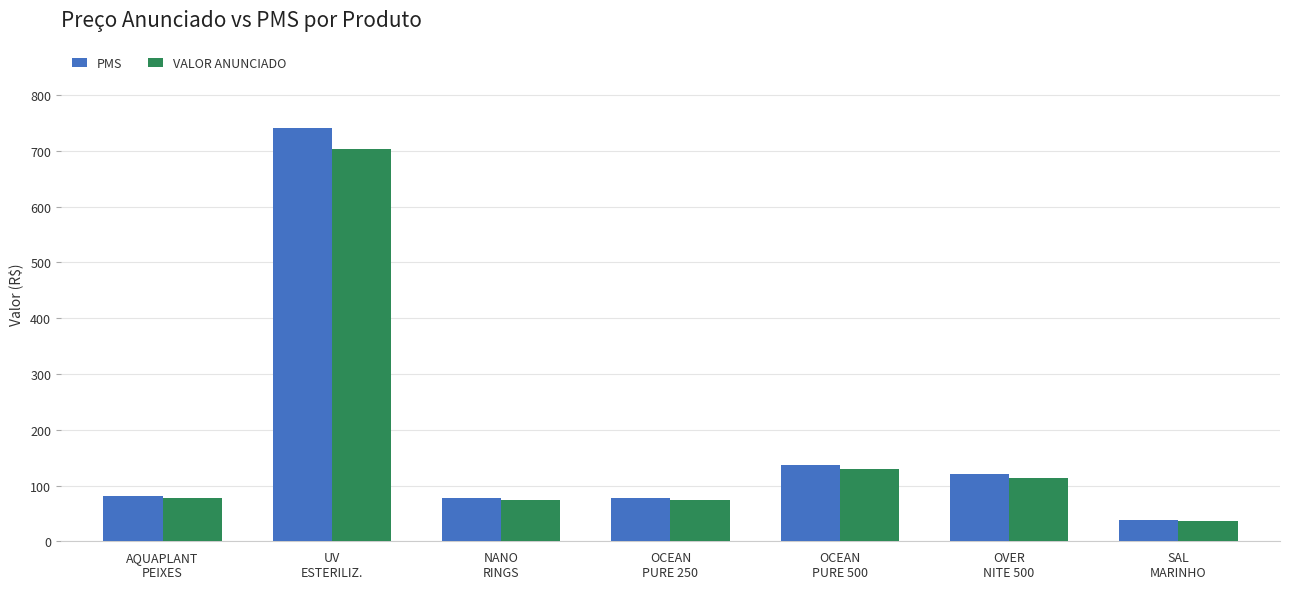

What is the smallest value displayed?

37